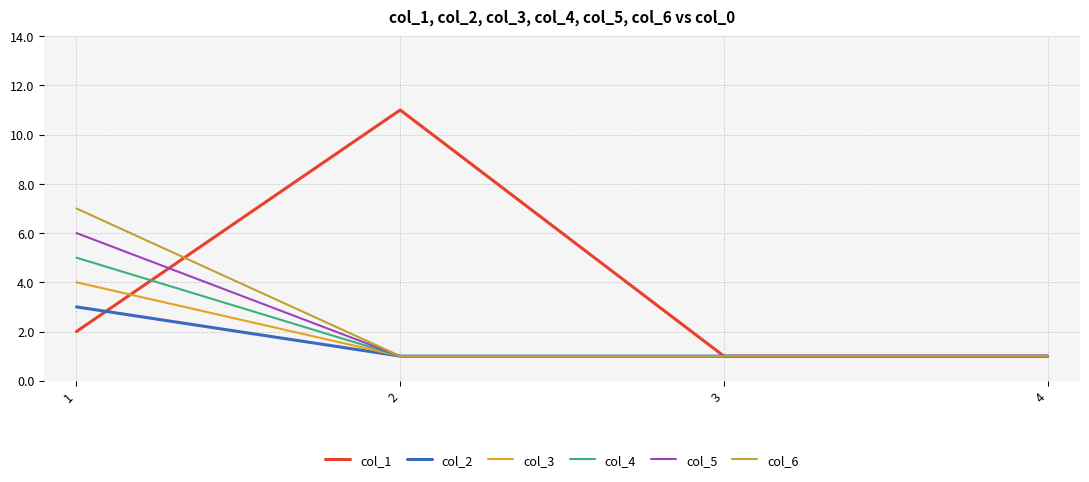

True or false: col_3 has a value of 1 at 2.

True